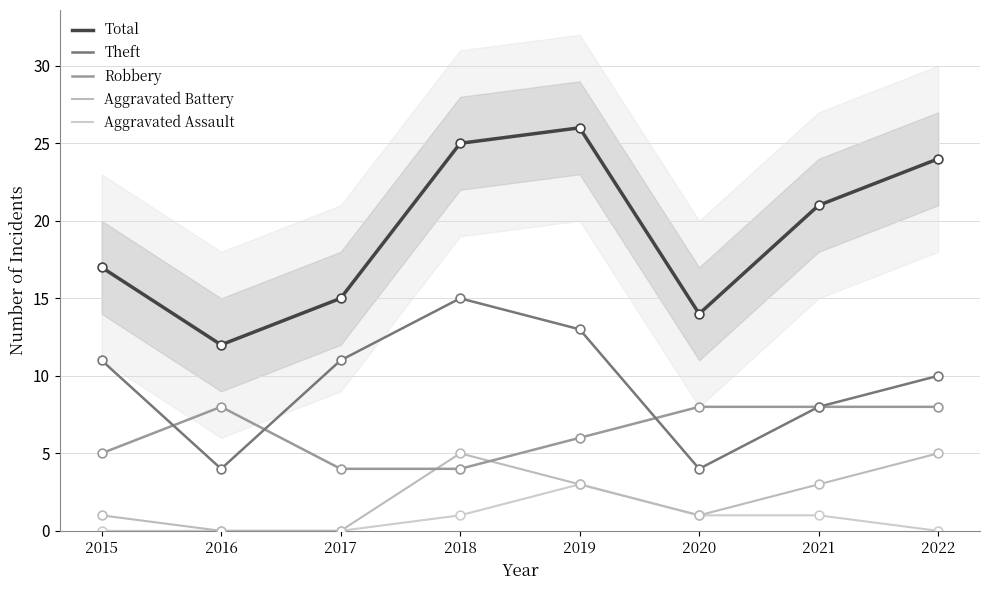

Which series reaches the minimum Y coordinate?

Aggravated Battery